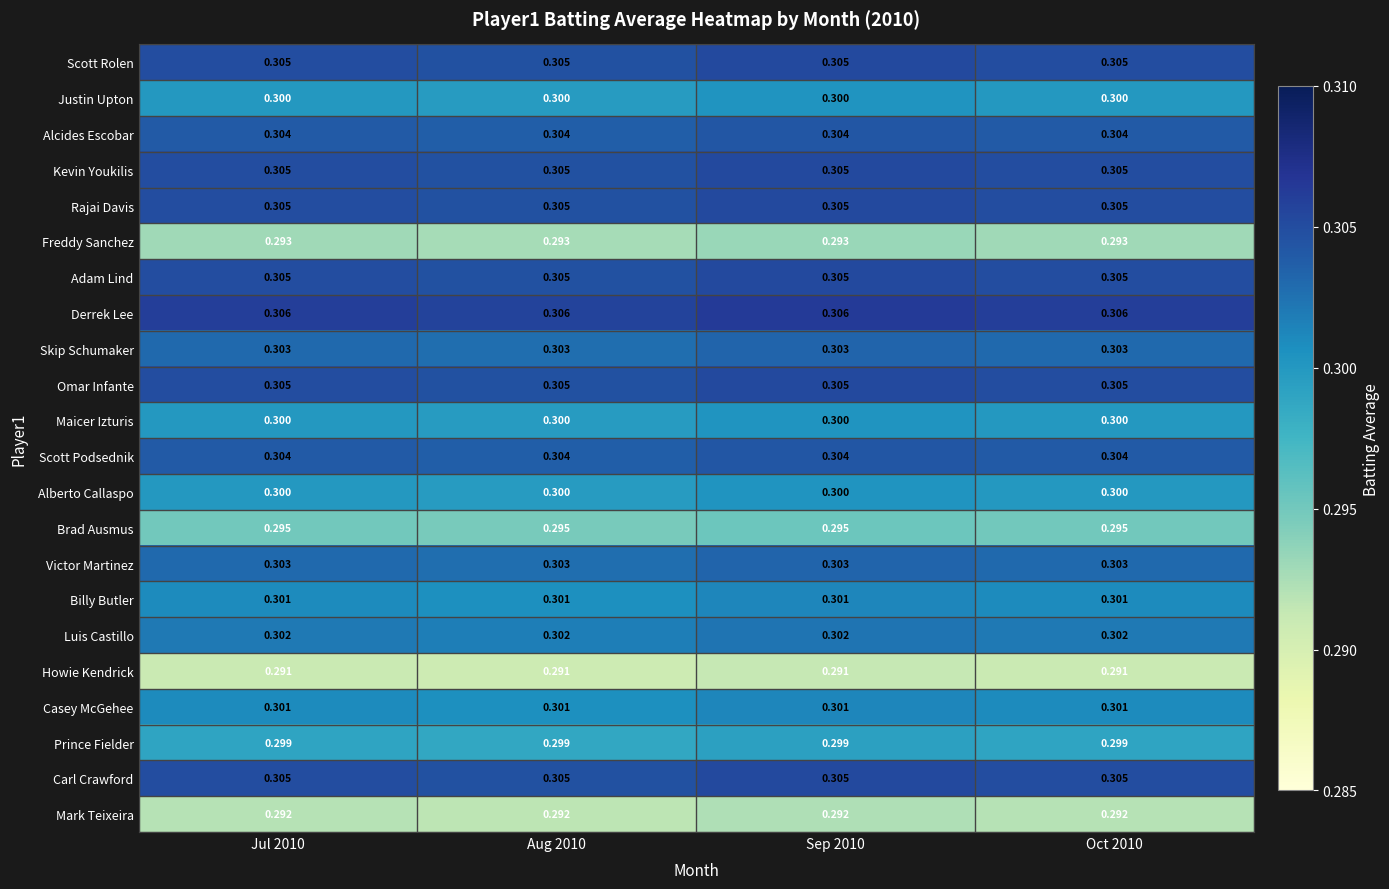

What is the maximum value shown in the chart?

0.3